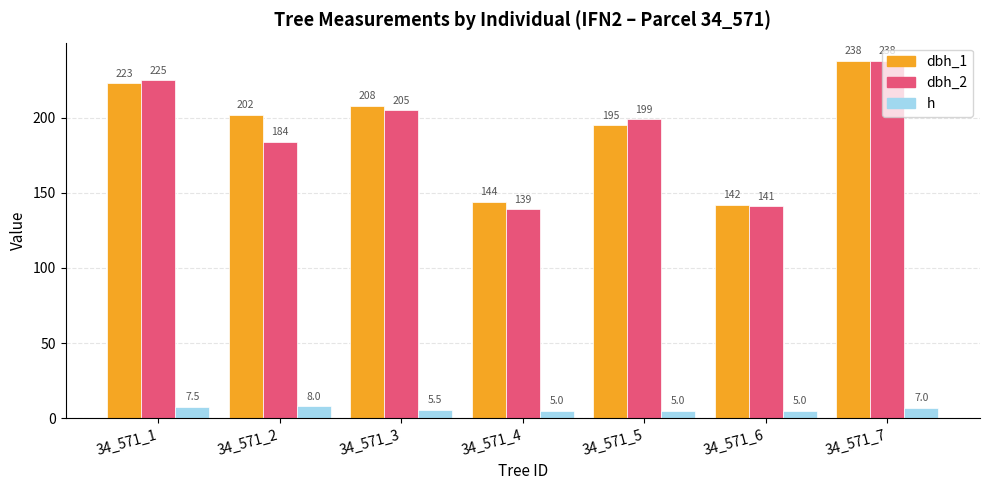

Between 34_571_2 and 34_571_6, which series saw the biggest shift?

dbh_1